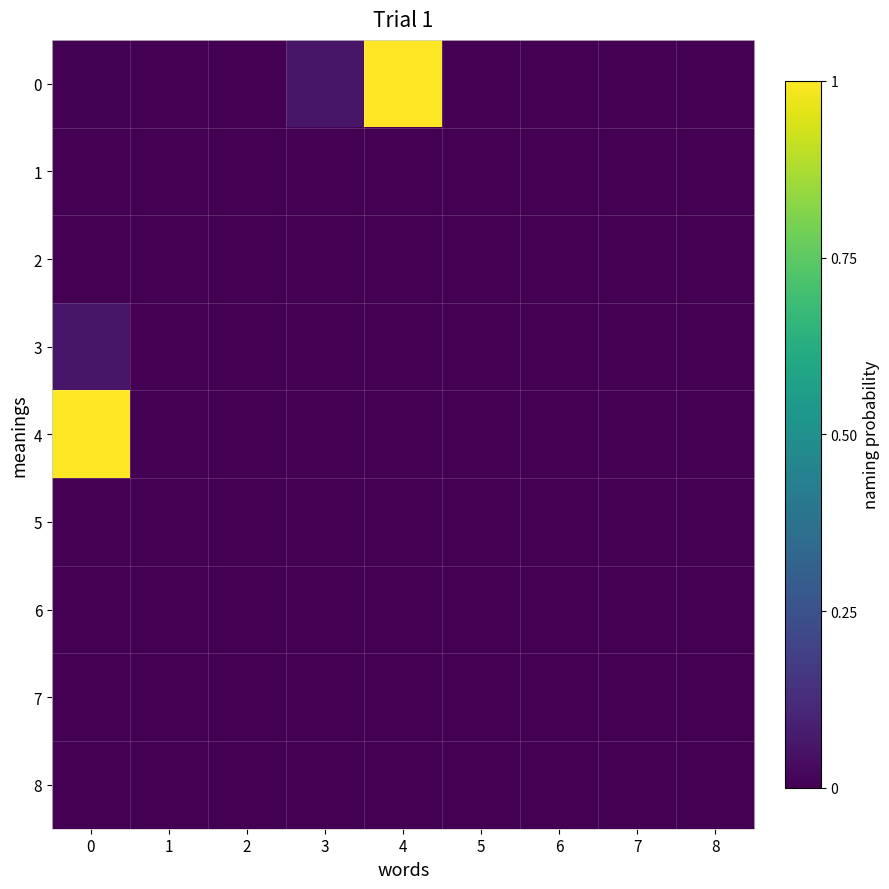

Rank the series at 7 from lowest to highest value.

0, 1, 2, 3, 4, 5, 6, 7, 8